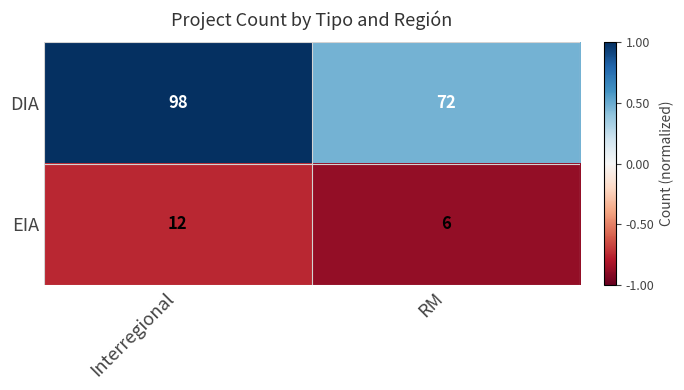

What is the minimum value for EIA?

6